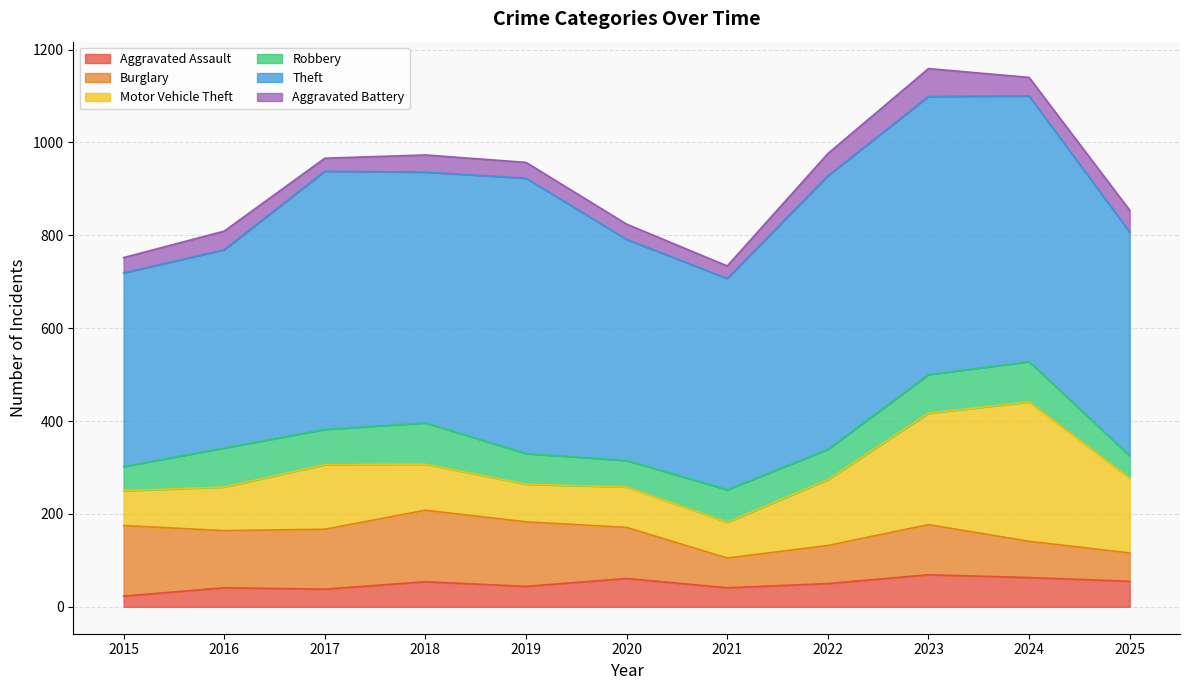

What is the minimum value for Motor Vehicle Theft?

75